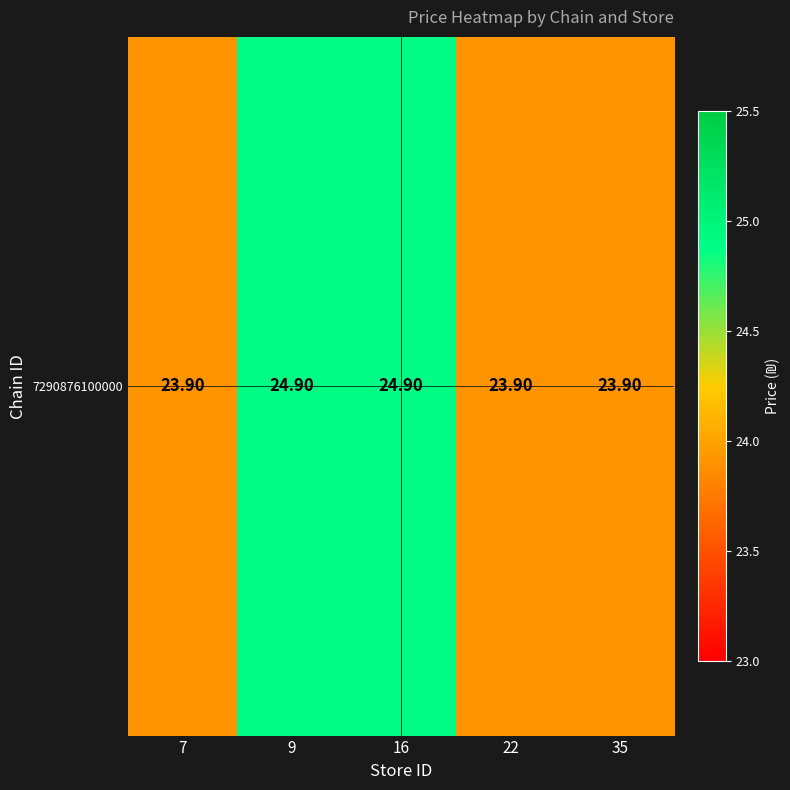

List the labels in order of value, largest first.

9, 16, 7, 22, 35